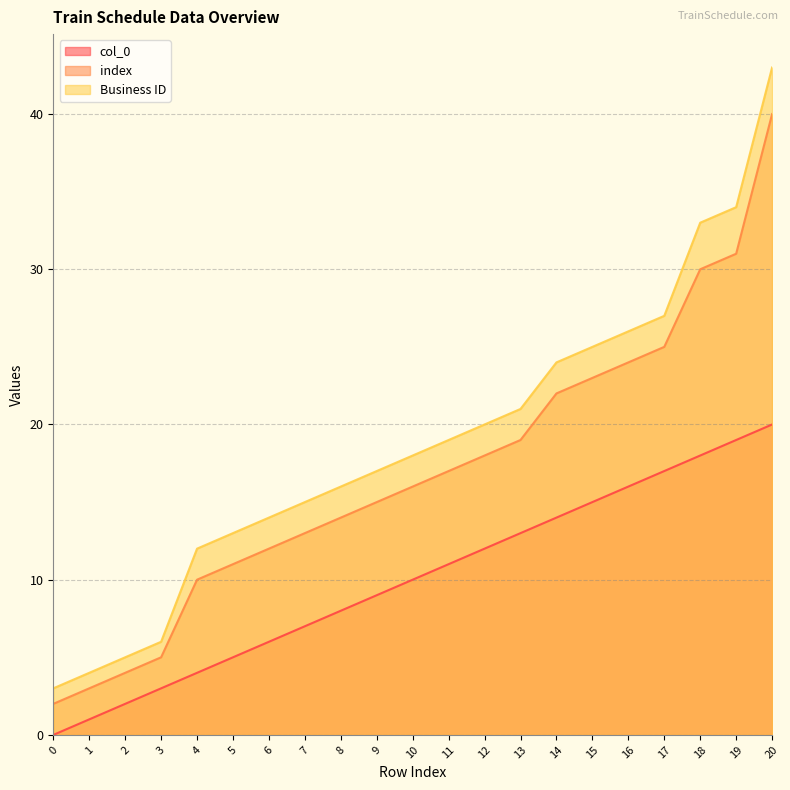

What is the difference between the maximum and minimum values in the col_0 series?

20